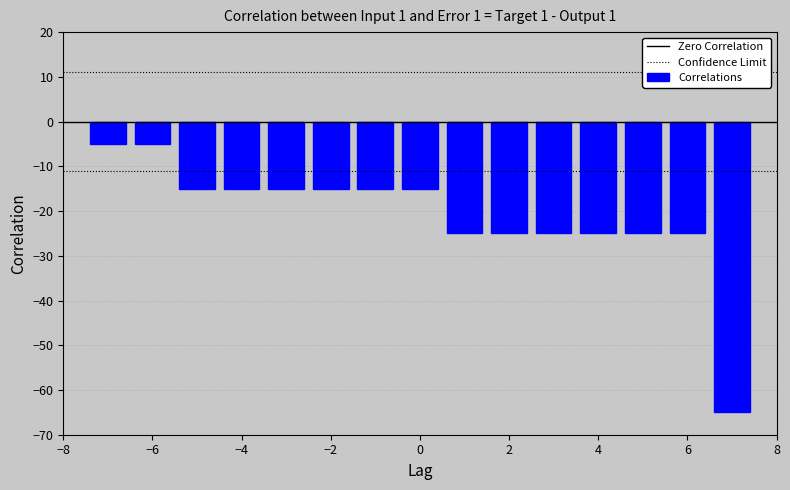

Reading right to left, transcribe all the data shown in this chart.

-65	-25	-25	-25	-25	-25	-25	-15	-15	-15	-15	-15	-15	-5	-5